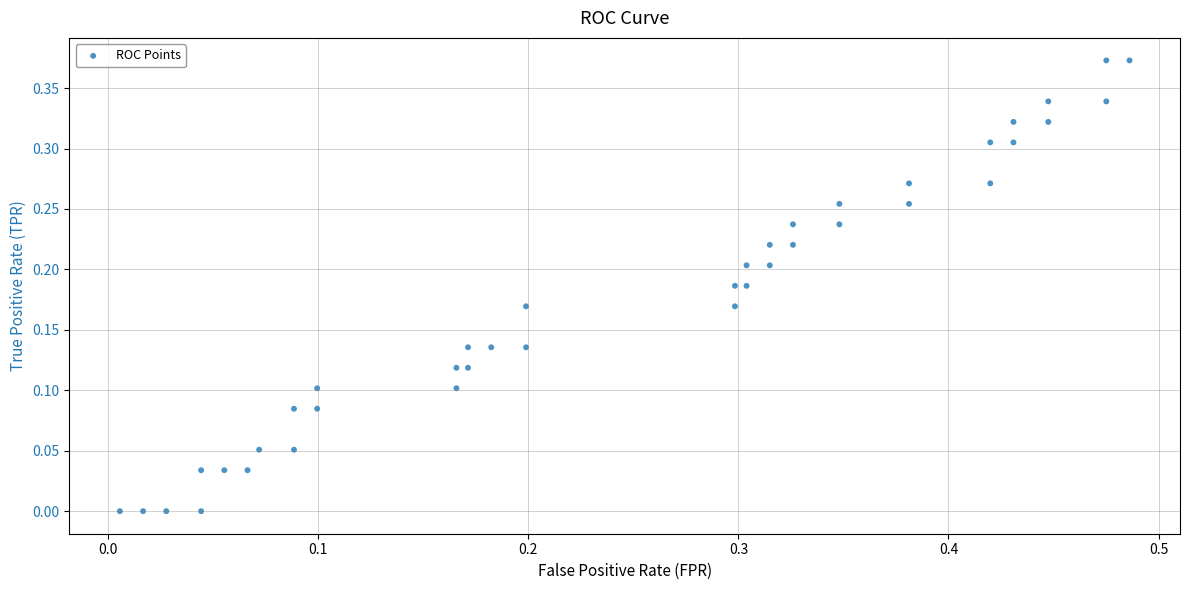

What is the range of X values (max minus min)?

0.5